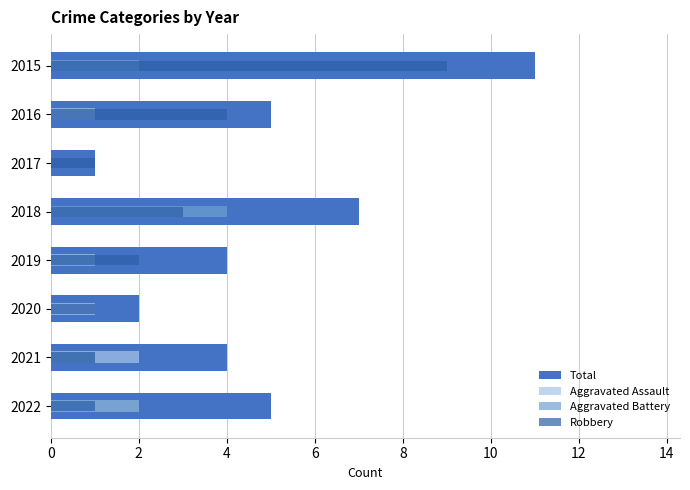

Between 2019 and 2020, which series saw the biggest shift?

Total